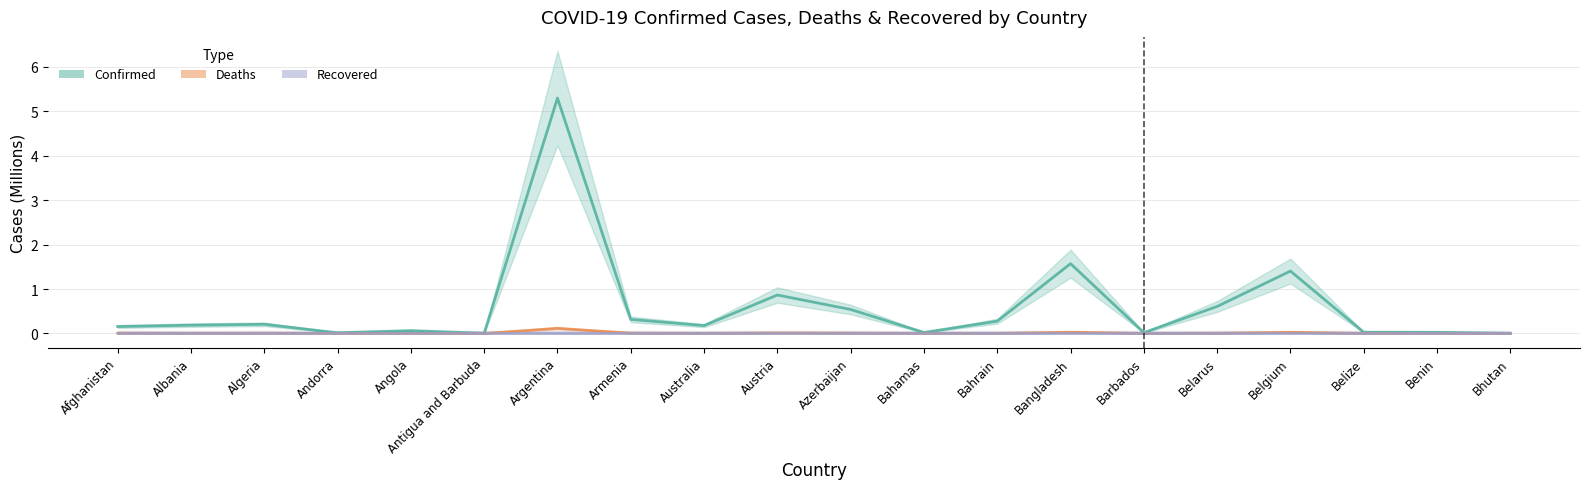

Reading right to left, extract all data points from this chart.

Confirmed (Millions): Bhutan=0.0	Benin=0.0	Belize=0.0	Belgium=1.4	Belarus=0.6	Barbados=0.0	Bangladesh=1.6	Bahrain=0.3	Bahamas=0.0	Azerbaijan=0.5	Austria=0.9	Australia=0.2	Armenia=0.3	Argentina=5.3	Antigua and Barbuda=0.0	Angola=0.1	Andorra=0.0	Algeria=0.2	Albania=0.2	Afghanistan=0.2
Deaths (Millions): Bhutan=0.0	Benin=0.0	Belize=0.0	Belgium=0.0	Belarus=0.0	Barbados=0.0	Bangladesh=0.0	Bahrain=0.0	Bahamas=0.0	Azerbaijan=0.0	Austria=0.0	Australia=0.0	Armenia=0.0	Argentina=0.1	Antigua and Barbuda=0.0	Angola=0.0	Andorra=0.0	Algeria=0.0	Albania=0.0	Afghanistan=0.0
Recovered (Millions): Bhutan=0.0	Benin=0.0	Belize=0.0	Belgium=0.0	Belarus=0.0	Barbados=0.0	Bangladesh=0.0	Bahrain=0.0	Bahamas=0.0	Azerbaijan=0.0	Austria=0.0	Australia=0.0	Armenia=0.0	Argentina=0.0	Antigua and Barbuda=0.0	Angola=0.0	Andorra=0.0	Algeria=0.0	Albania=0.0	Afghanistan=0.0